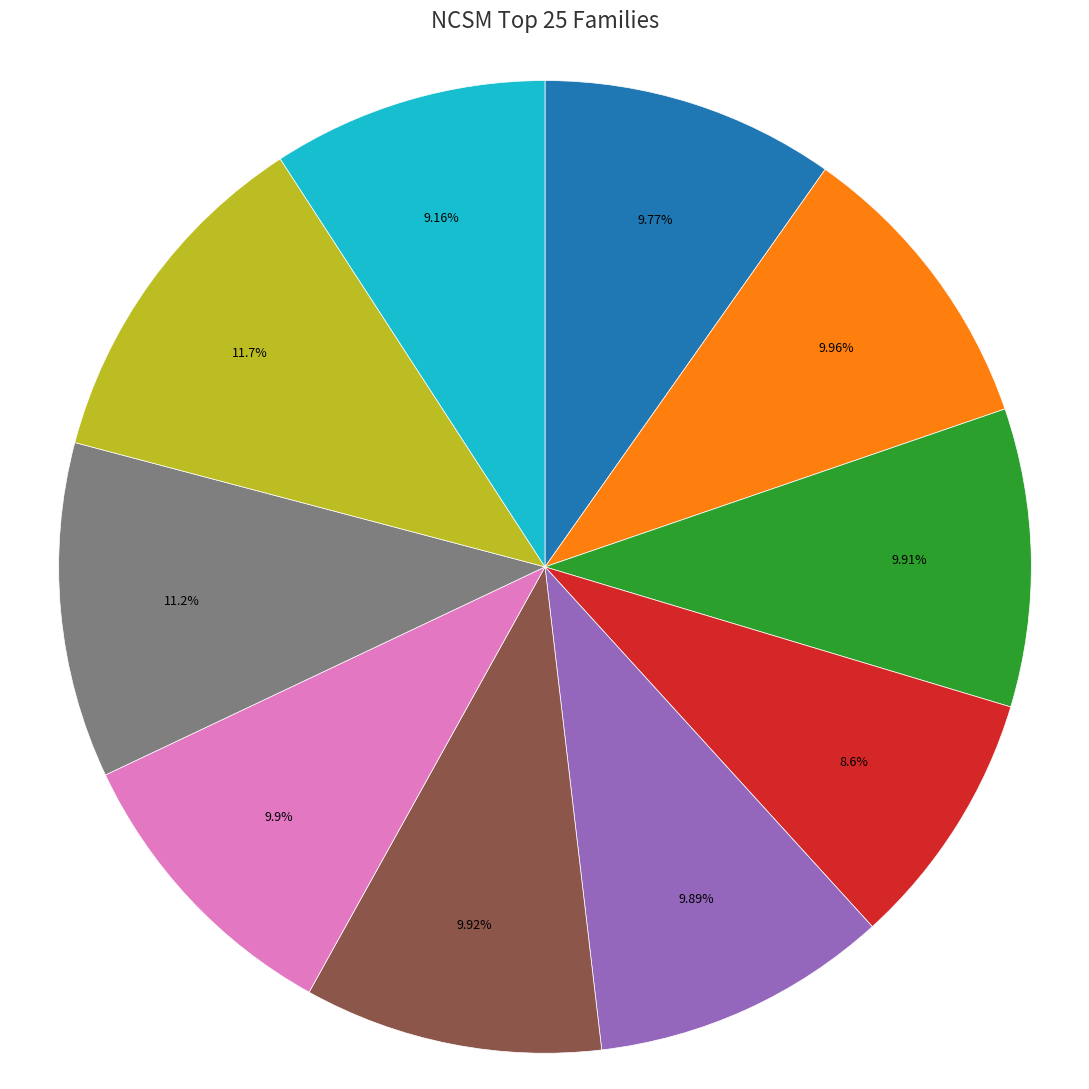

Is there a majority slice in this chart?

No